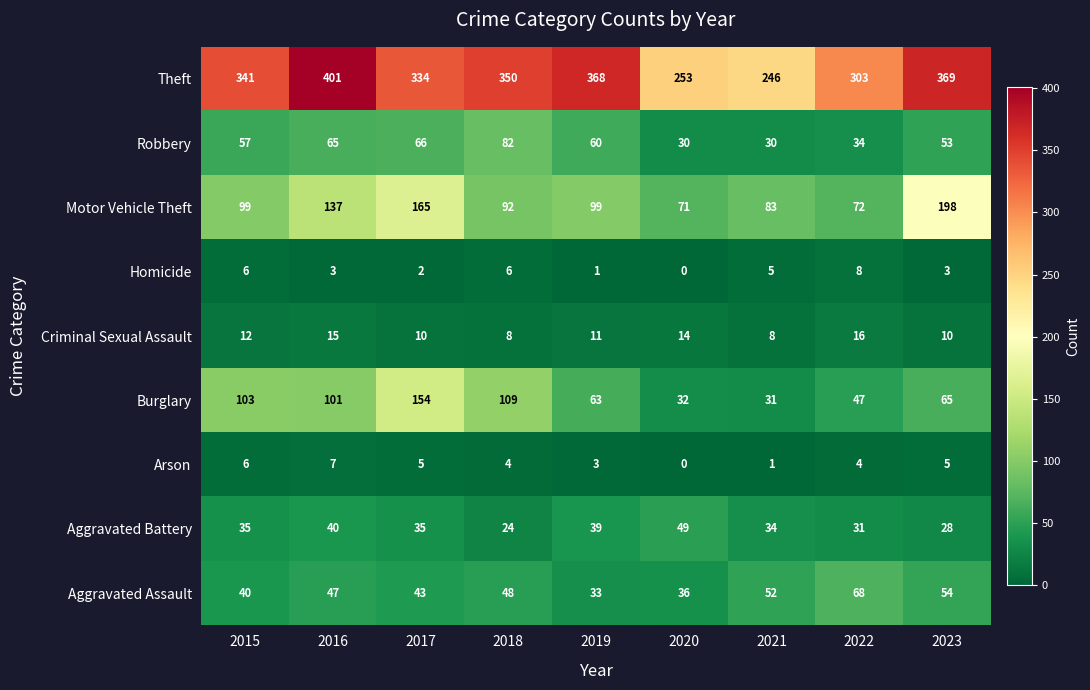

Which category has the lowest value across all series?

2020